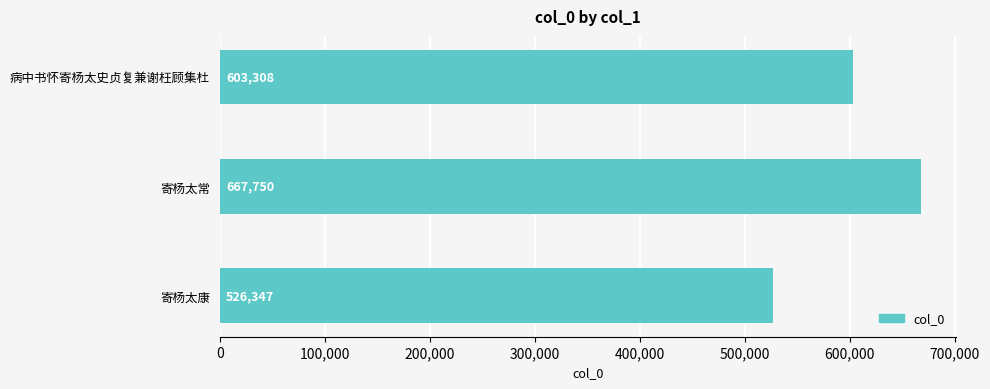

Reading top to bottom, list all the values displayed in this chart.

603308	667750	526347